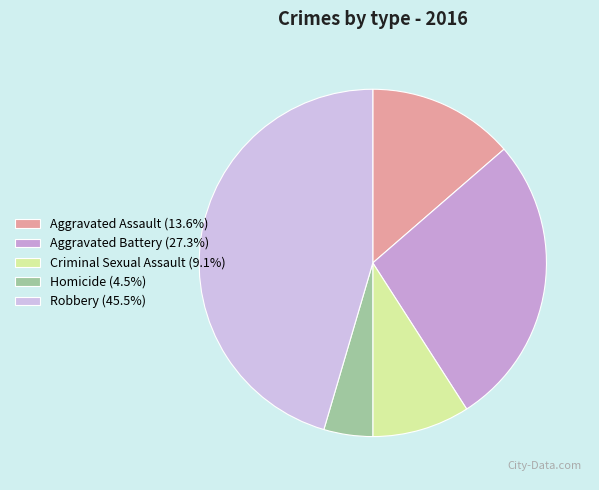

Which category has the smallest portion of the pie?

Homicide